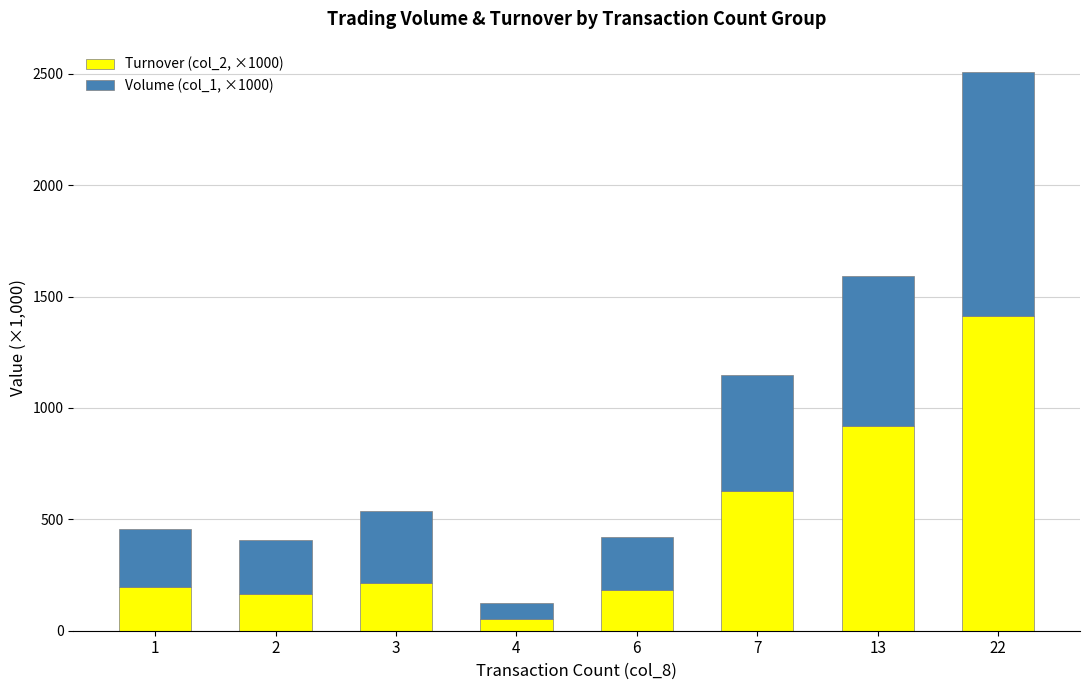

At which category is the sum across all series the highest?

22